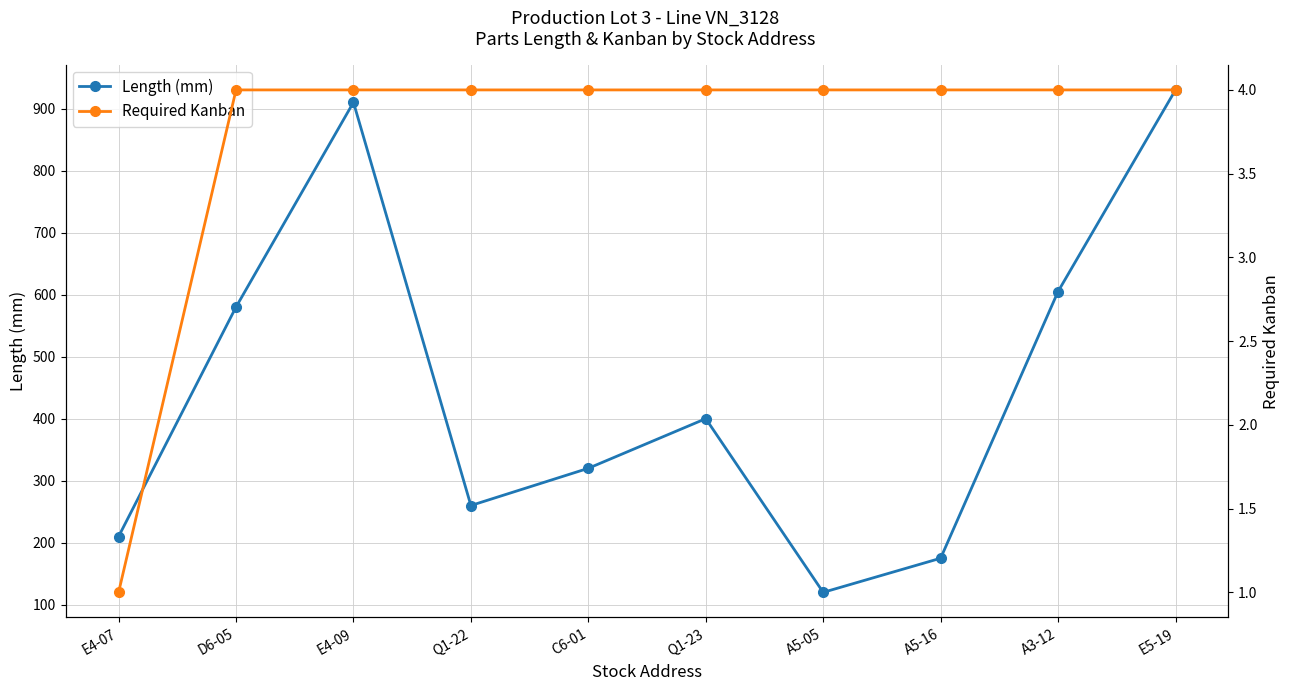

At which label is Length (mm) closest to 525?

D6-05